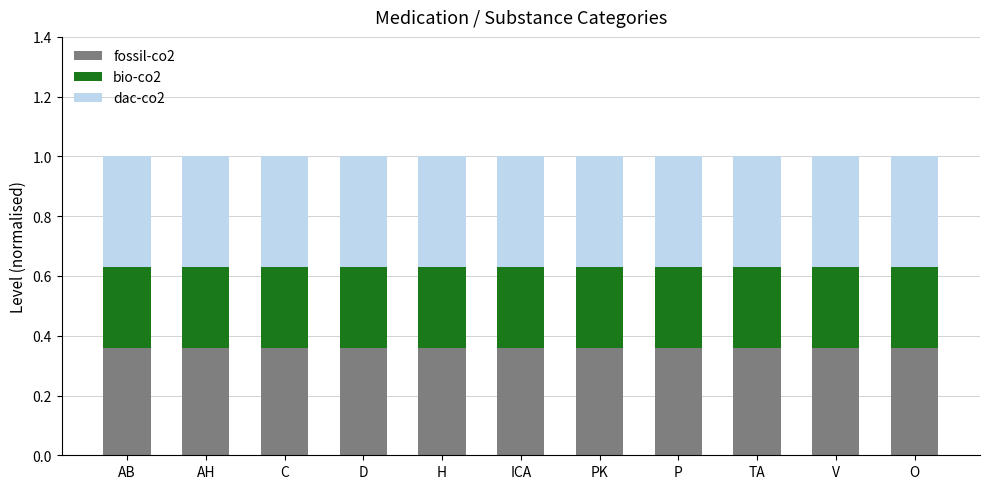

How many series are shown in this chart?

3